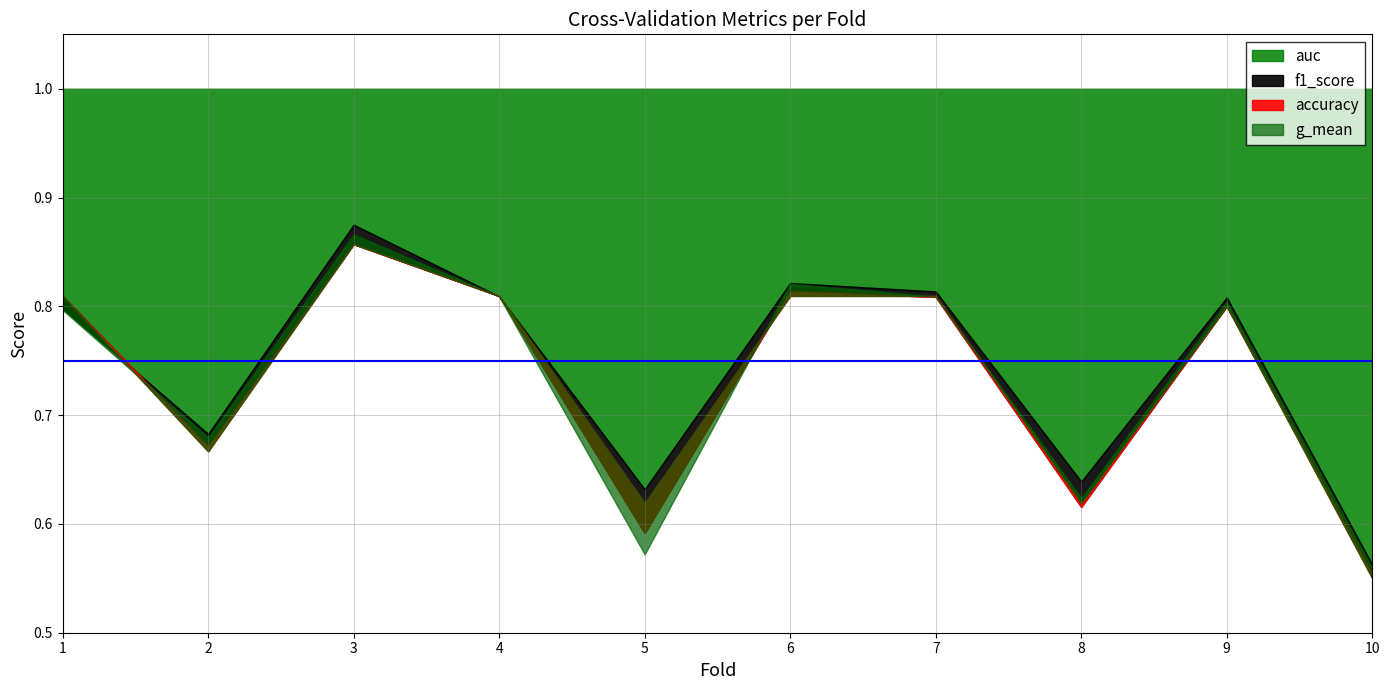

Where is the first local minimum for auc?

2